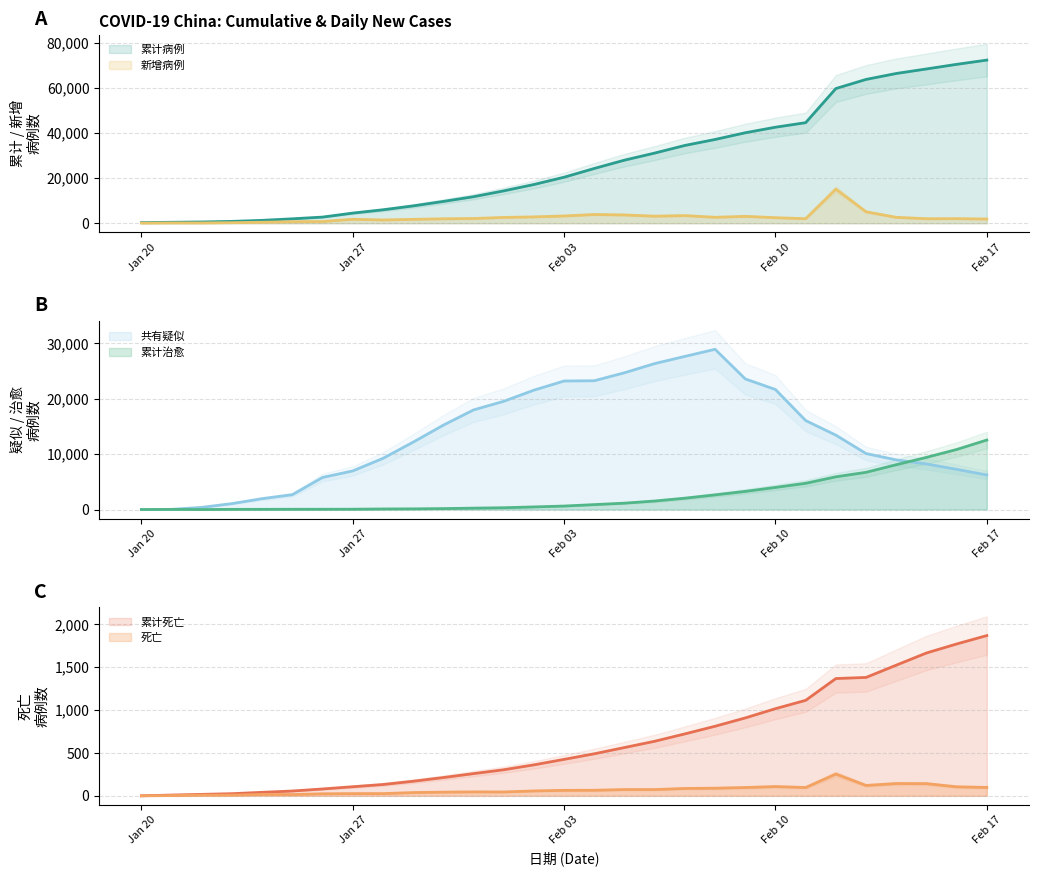

Between which two adjacent categories do 累计治愈 and 死亡 first intersect?

2020-01-21 and 2020-01-22